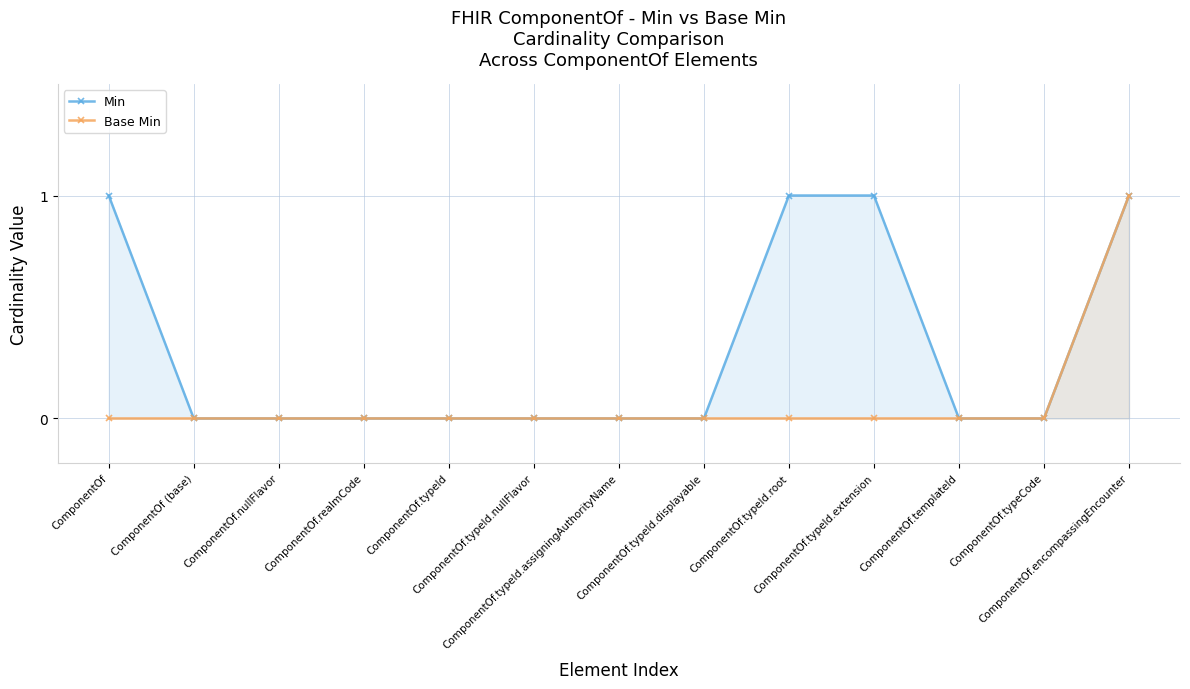

Reading left to right, what are all the values shown in this chart?

Min: 1	0	0	0	0	0	0	0	1	1	0	0	1
Base Min: 0	0	0	0	0	0	0	0	0	0	0	0	1